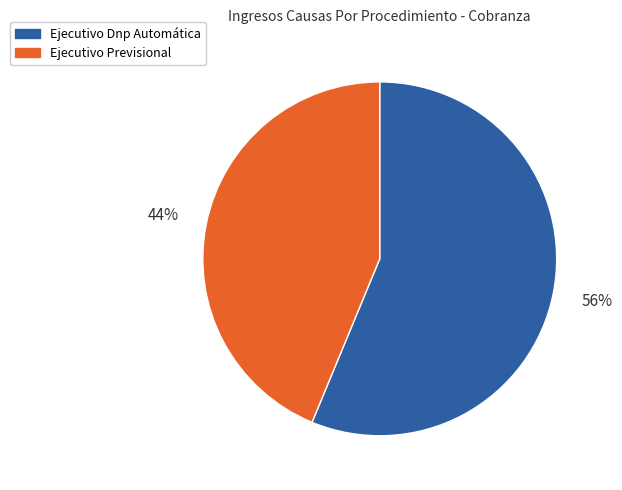

How many slices are in this pie chart?

2